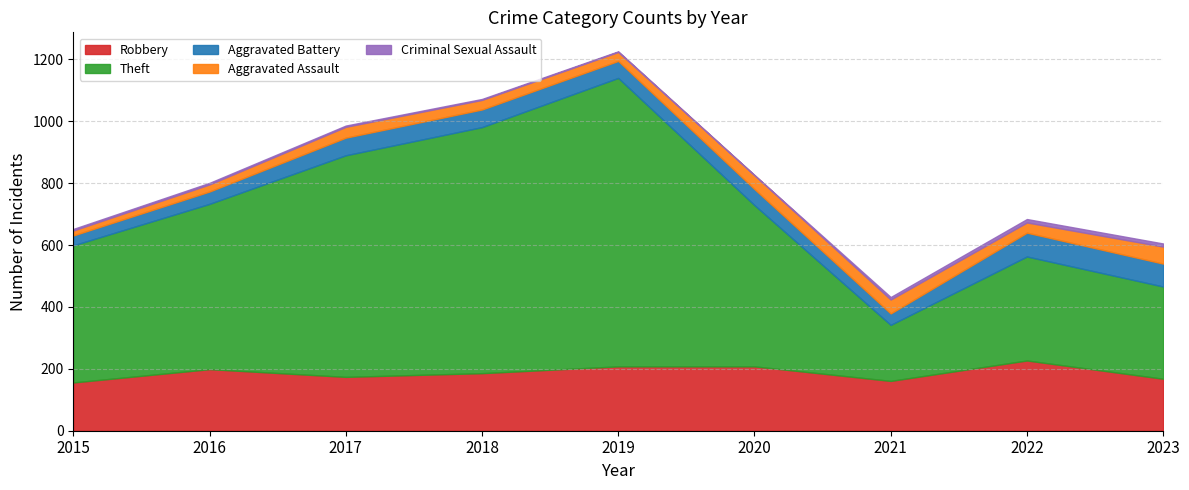

Is it true that Theft equals 443 at 2015?

True